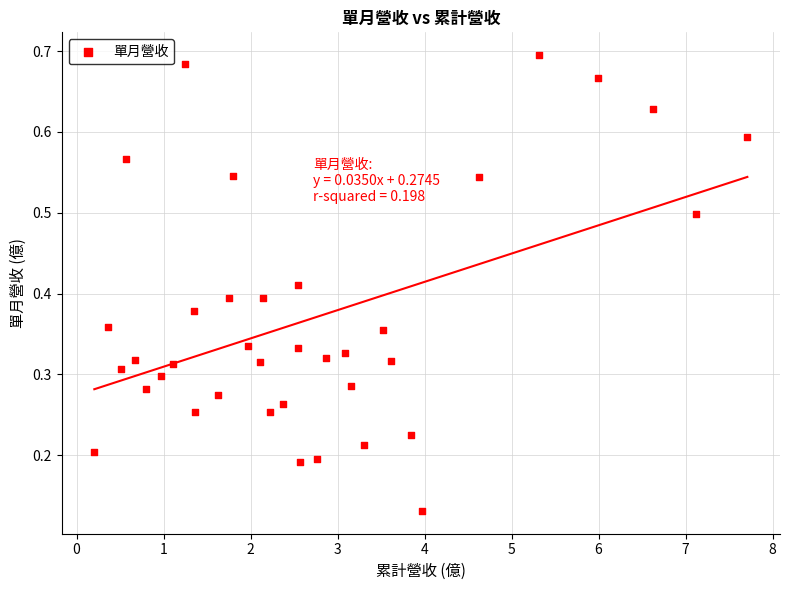

What is the range of X values (max minus min)?

7.5